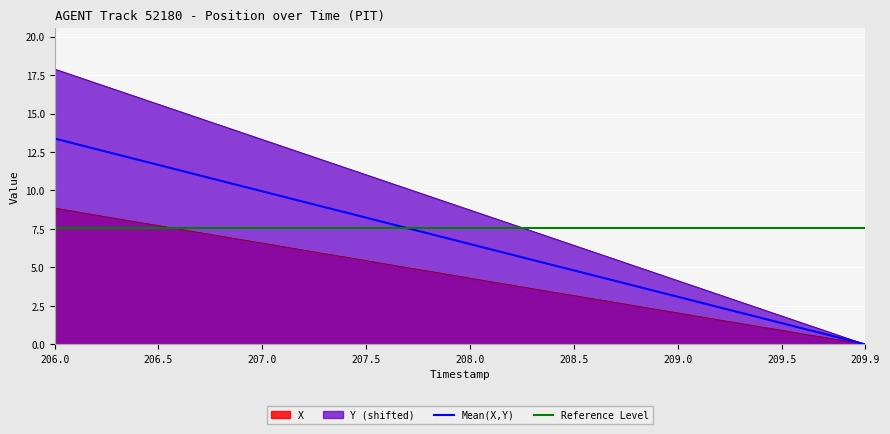

The Mean(X,Y) series shows 6.6 at 206.0. True or false?

False